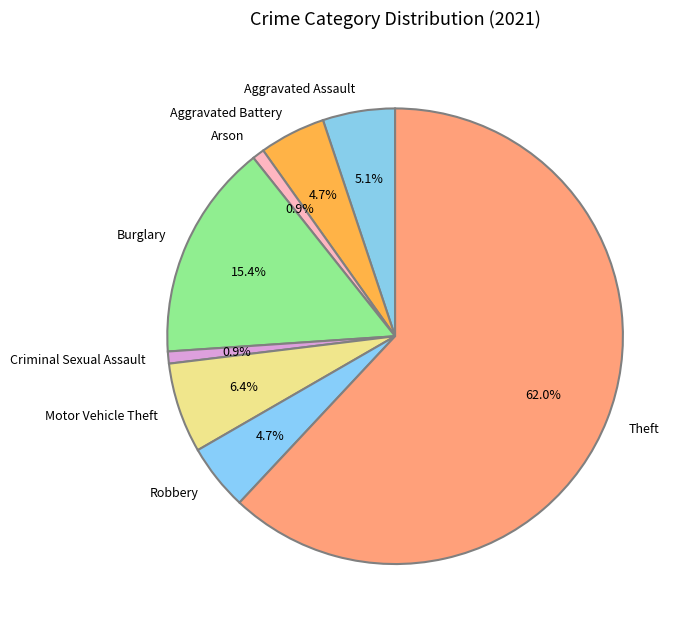

Do Robbery and Theft together represent more than half of the pie?

Yes